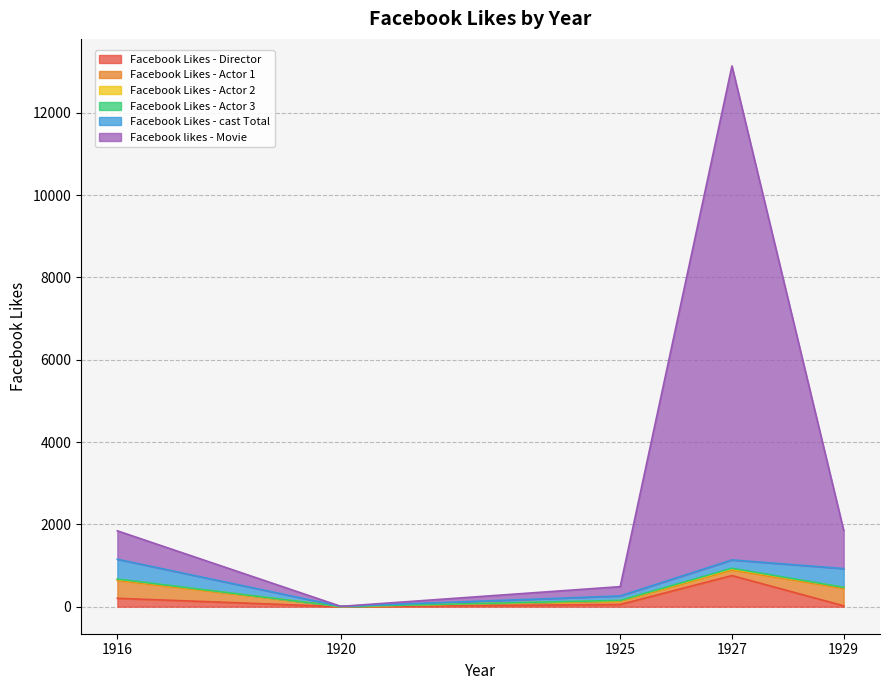

What is the total value across all series at 1929?

1851